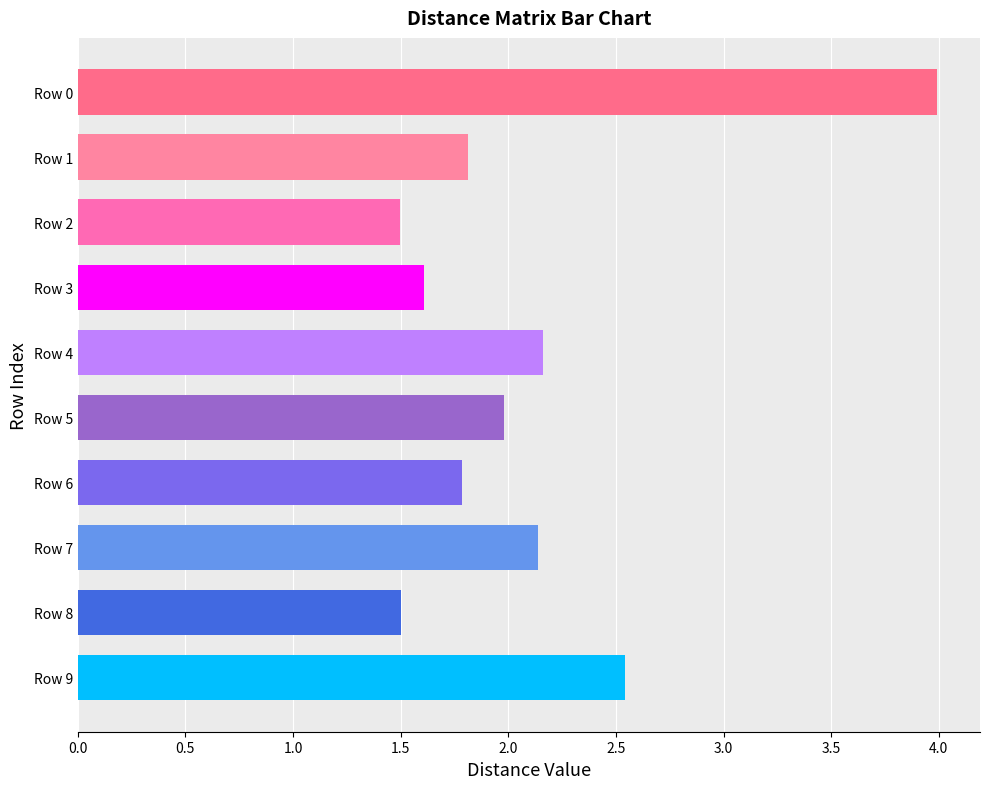

Between Row 6 and Row 2, which is larger?

Row 6